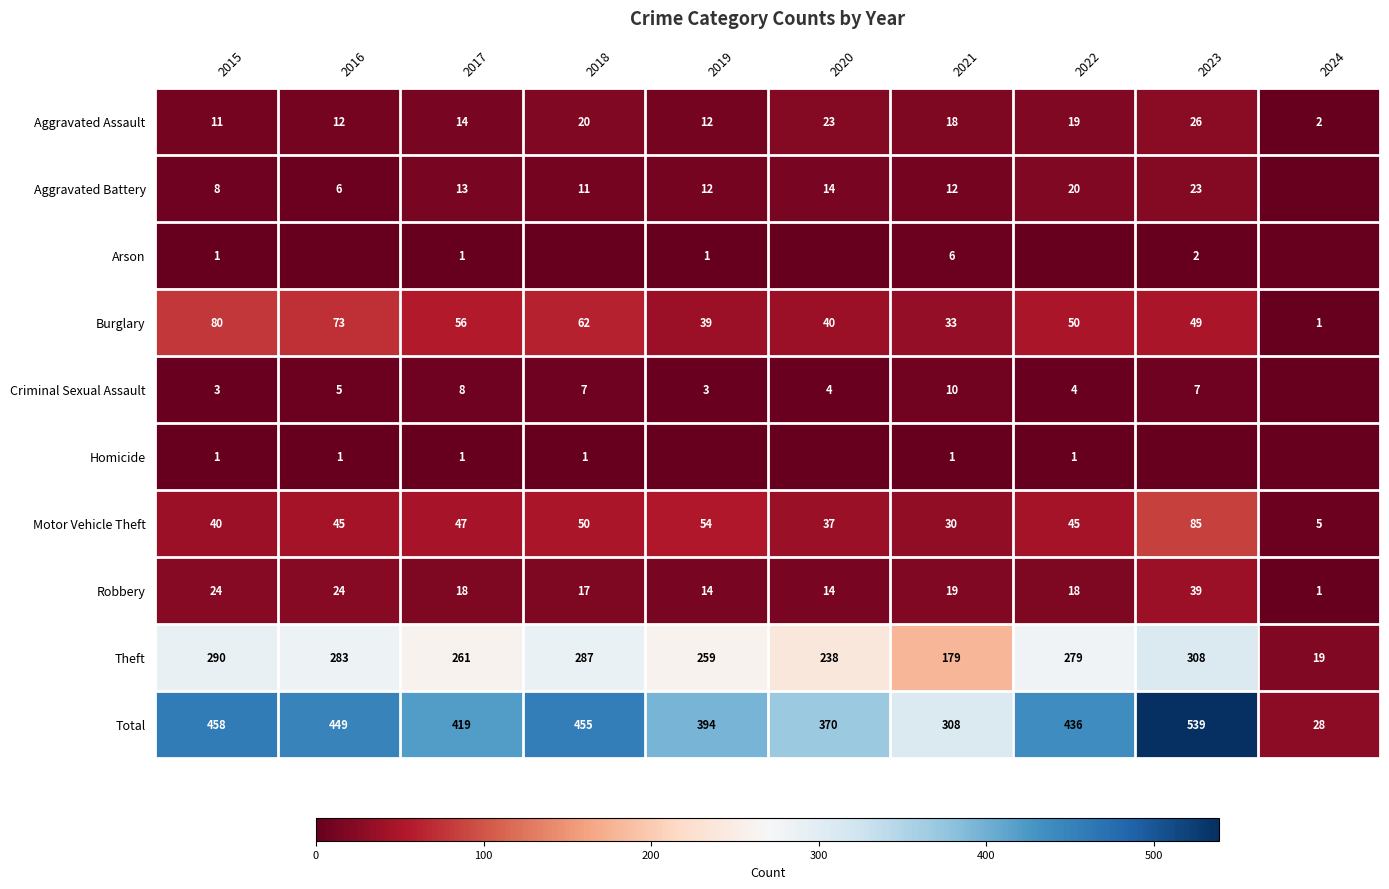

What is the highest value of the Burglary series?

80